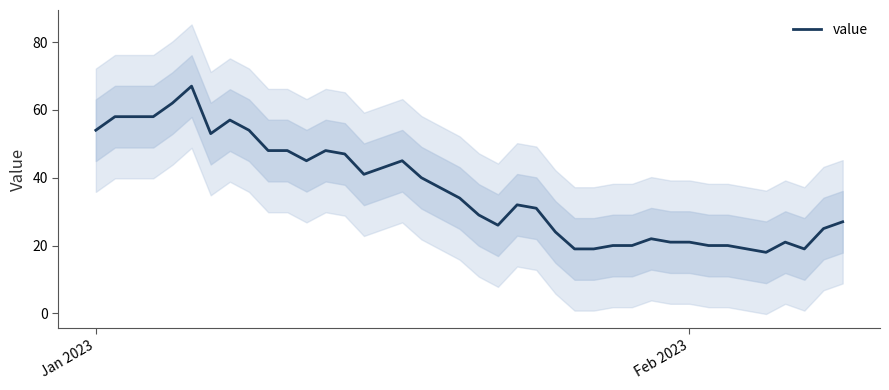

How many series are shown in this chart?

1